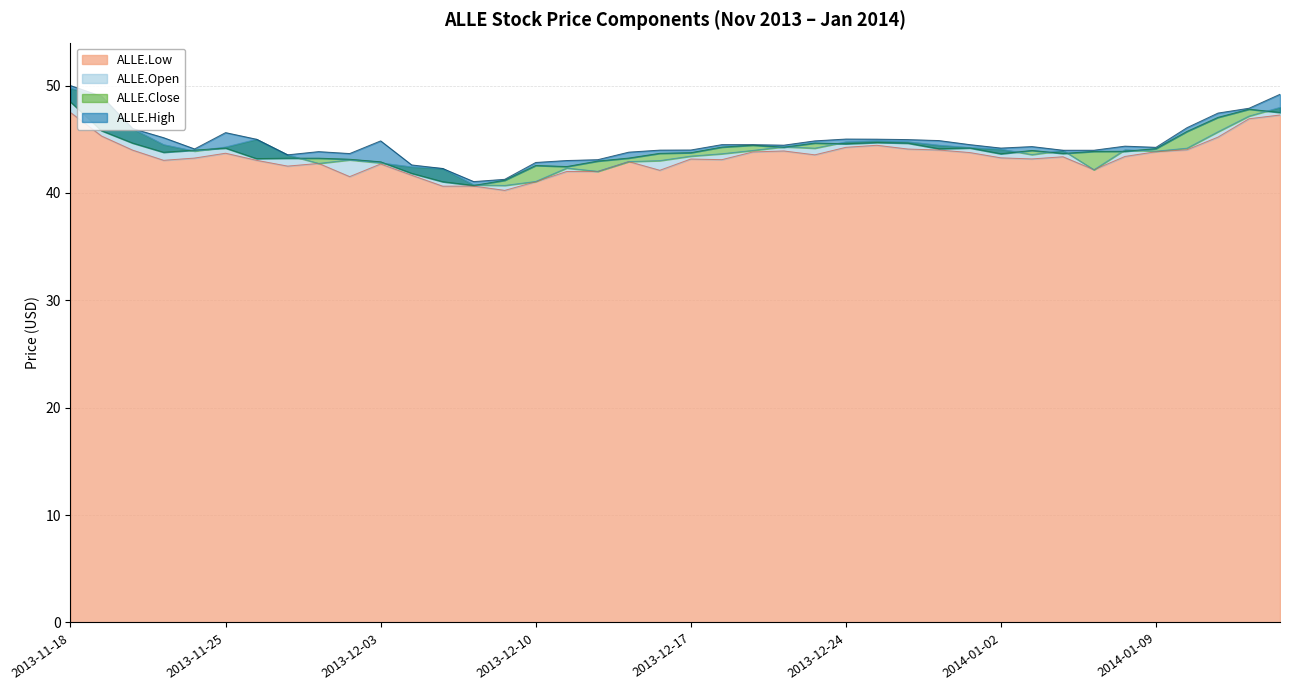

True or false: ALLE.Low and ALLE.High cross at least once.

False